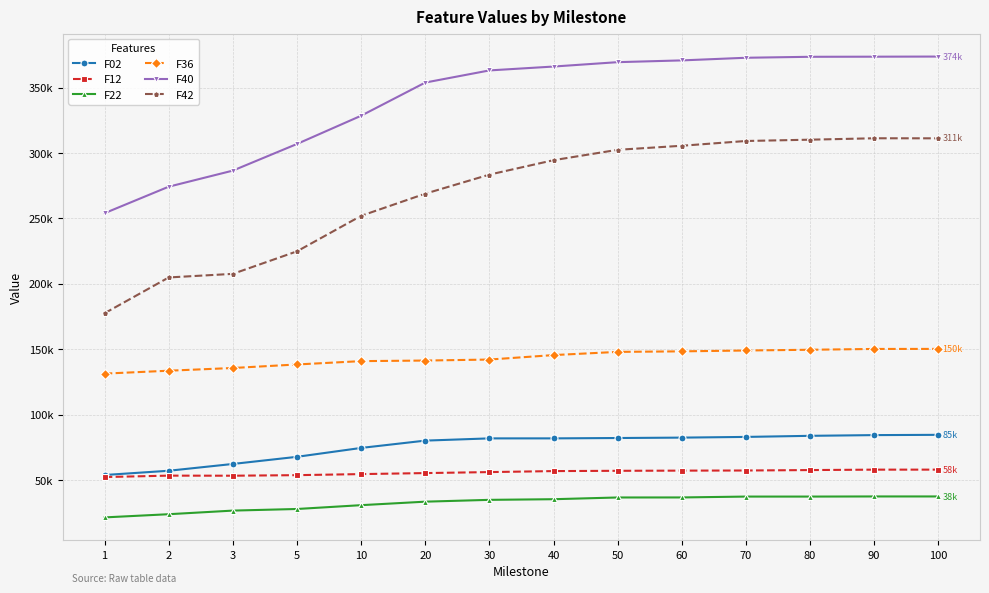

True or false: F36 and F22 intersect in this chart.

False